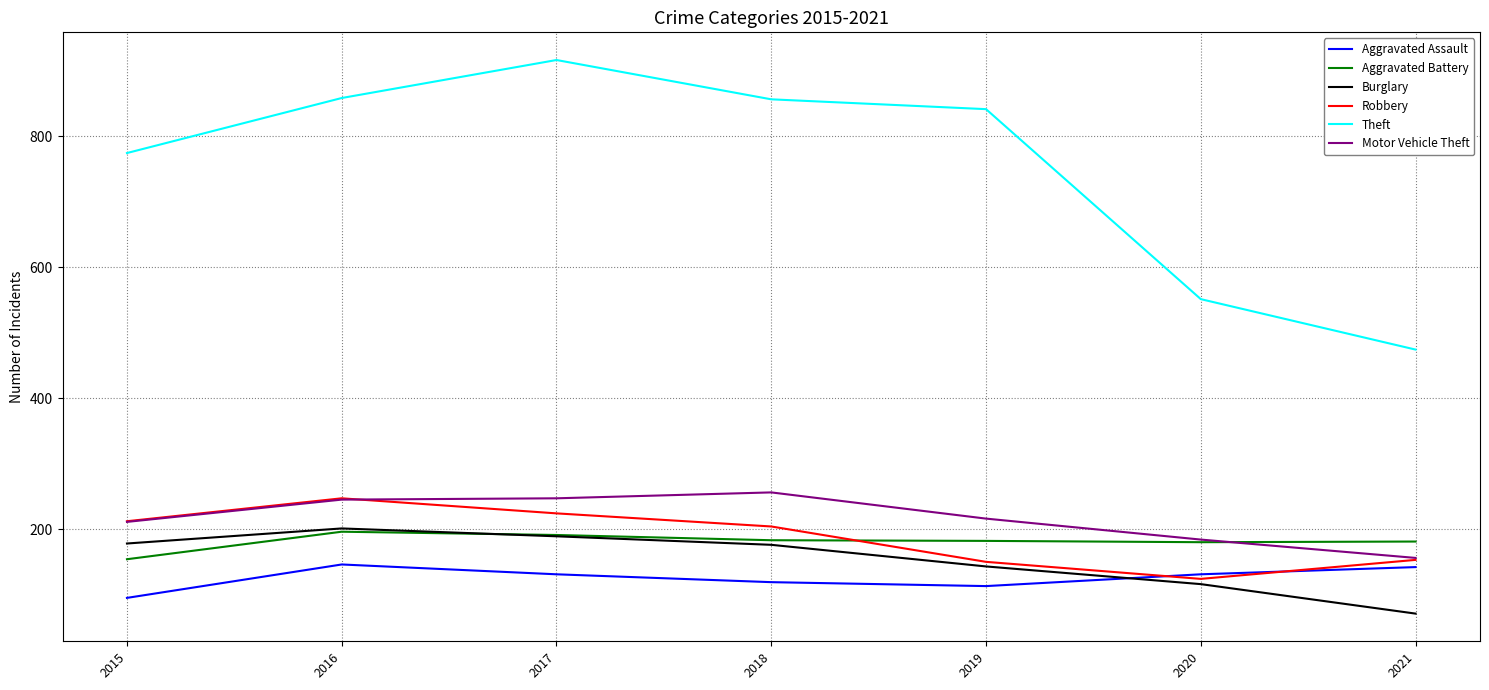

True or false: Motor Vehicle Theft has a value of 211 at 2015.

True